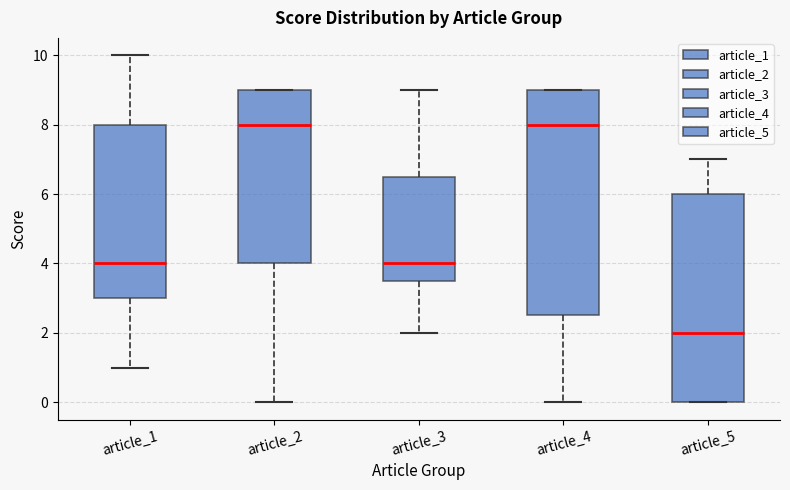

Reading left to right, read every box against the y-axis: the position of its median line, the range the box covers, and the ends of its whiskers. The values are not printed on the chart, so give them approximately, as read against the axis.

article_1: median 4.0, box 3.0 to 8.0, whiskers 1.0 to 10.0
article_2: median 8.0, box 4.0 to 9.0, whiskers 0.0 to 9.0
article_3: median 4.0, box 3.6 to 6.6, whiskers 2.0 to 9.0
article_4: median 8.0, box 2.6 to 9.0, whiskers 0.0 to 9.0
article_5: median 2.0, box 0.0 to 6.0, whiskers 0.0 to 7.0